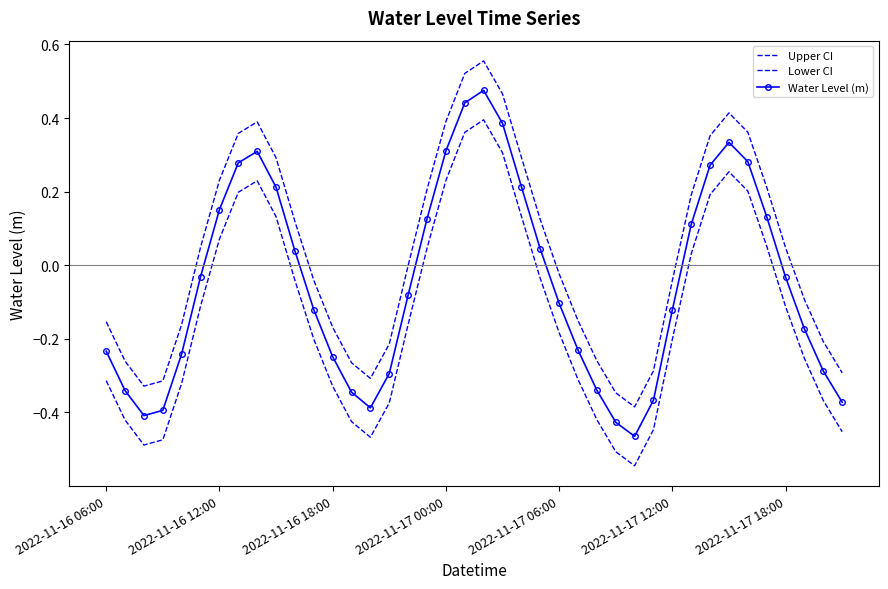

Does the chart have visible grid lines?

No